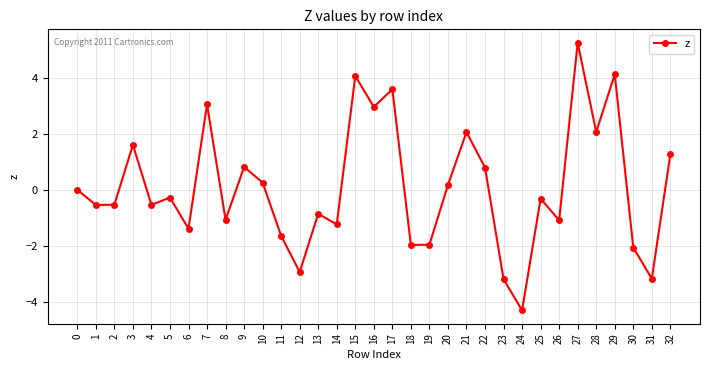

Which has a higher value, 5 or 17?

17